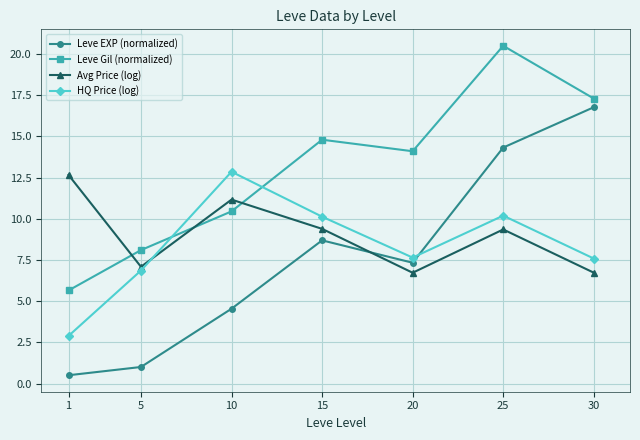

In HQ Price (log), how many points are lower than both neighbors (excluding endpoints)?

1